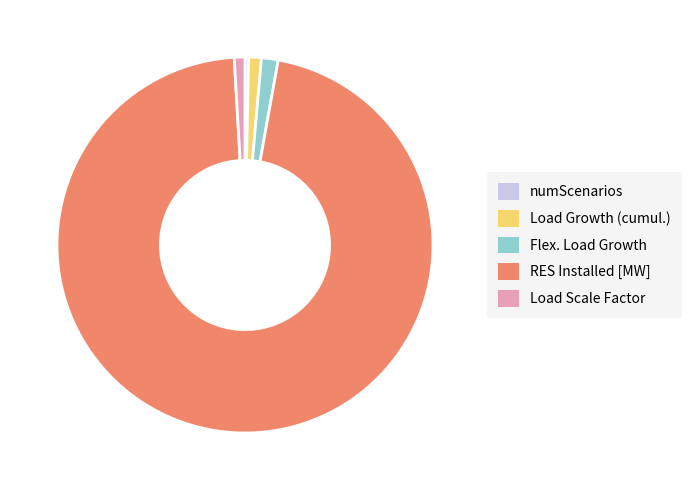

Is there any slice that represents more than half of the pie?

Yes